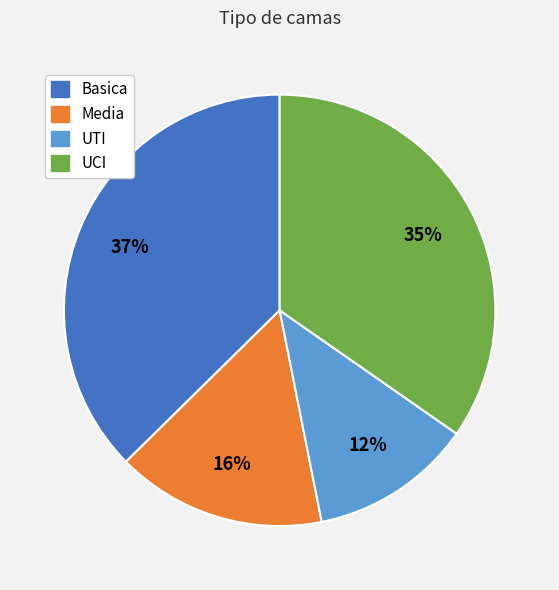

Rank the categories by value from lowest to highest.

UTI, Media, UCI, Basica